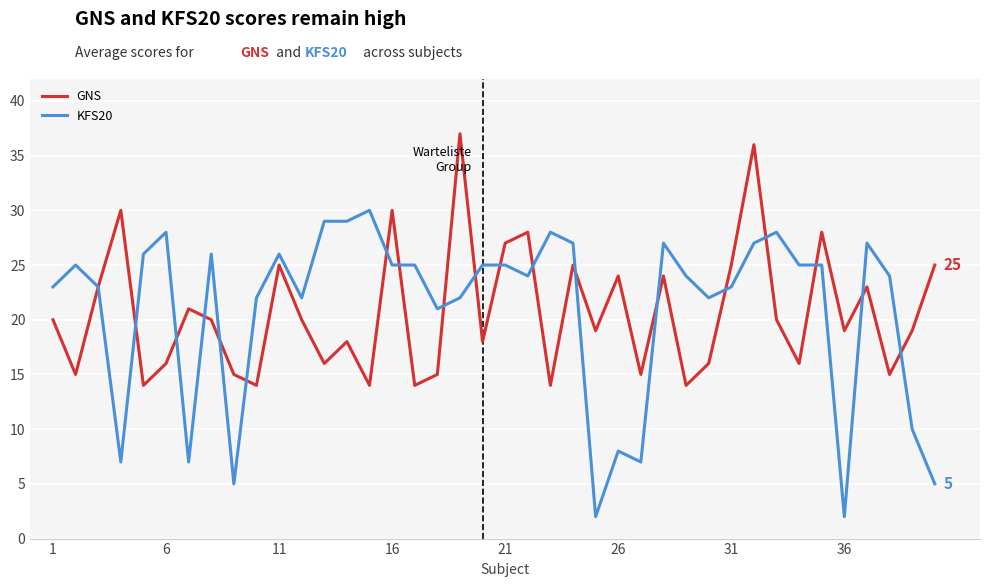

Which series has the widest spread of values?

KFS20